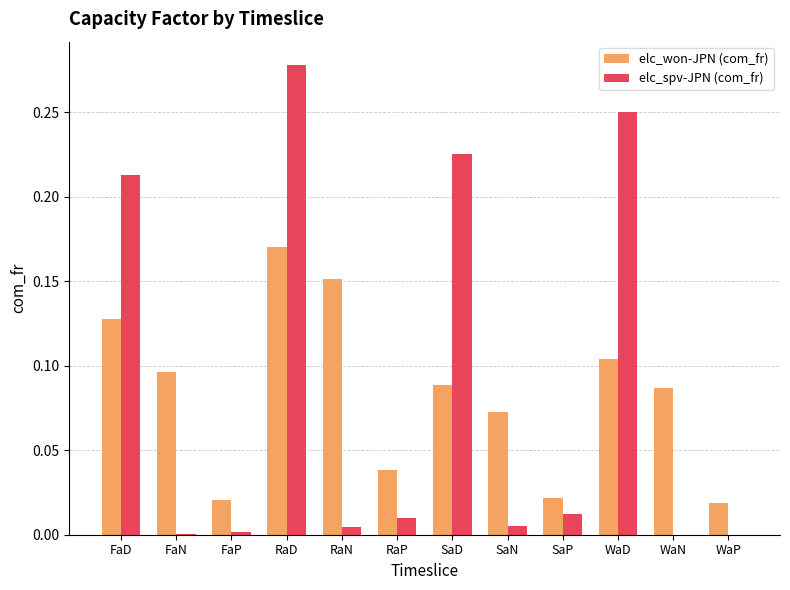

Is the value of elc_won-JPN (com_fr) at WaN greater than the value of elc_spv-JPN (com_fr) at FaD?

No